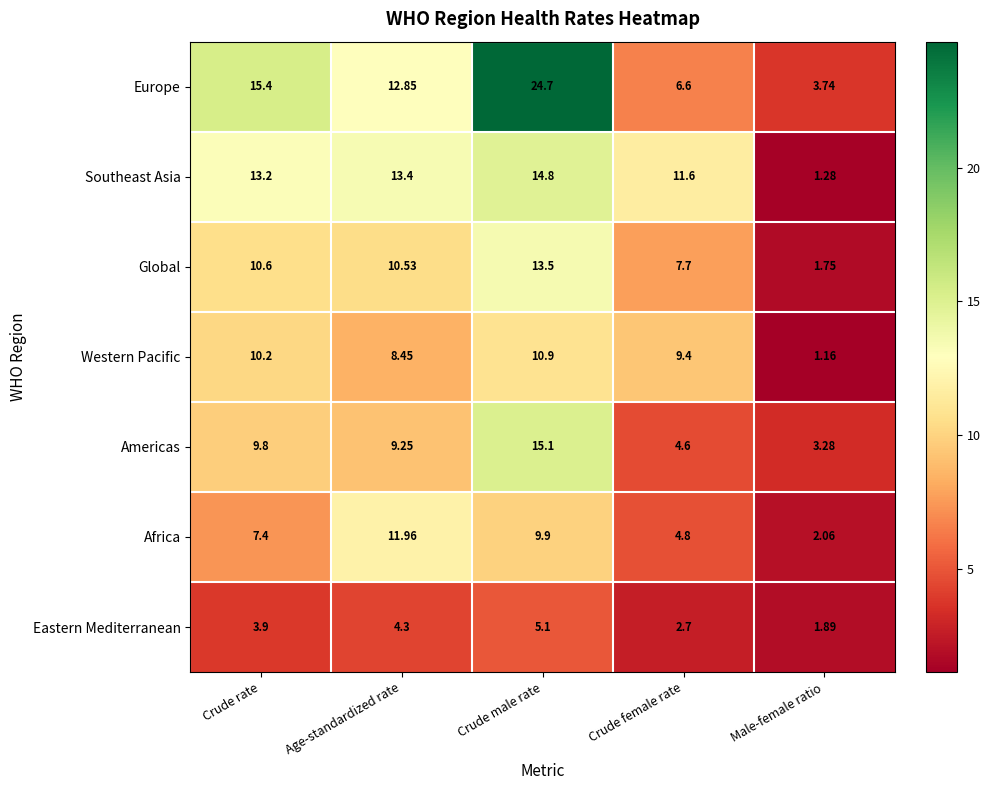

Where does the Eastern Mediterranean series first go above 3?

Crude rate